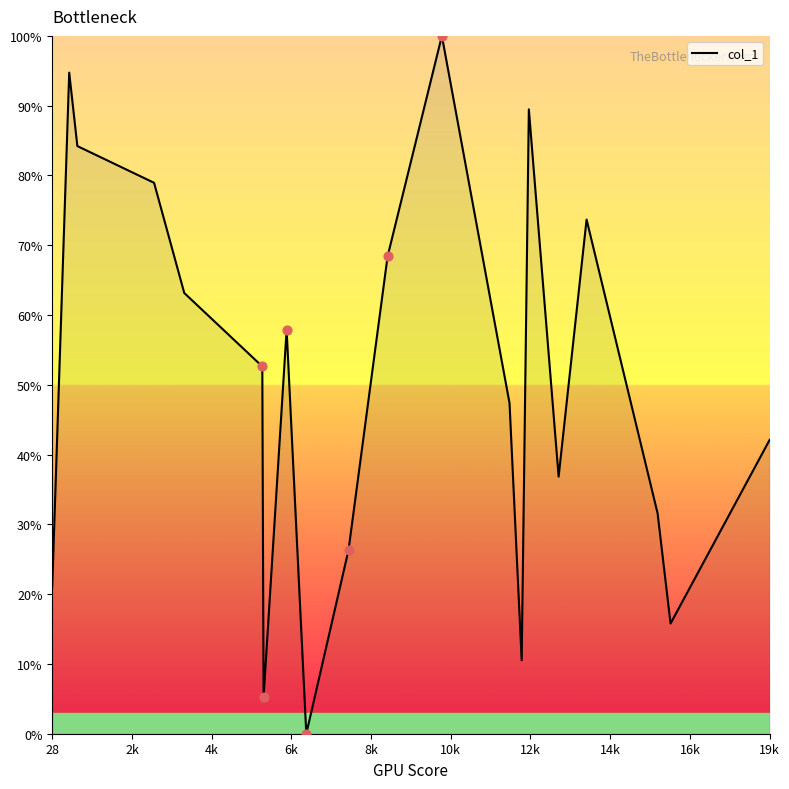

What is the difference between the maximum and minimum values?

100.0